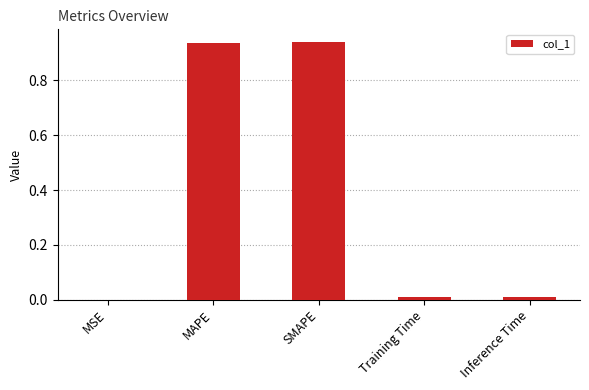

At which label is the value closest to 0?

MSE